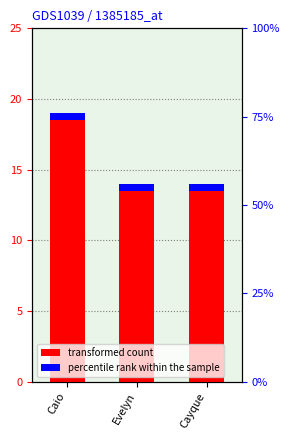

Reading left to right, what are all the values shown in this chart?

19	14	14